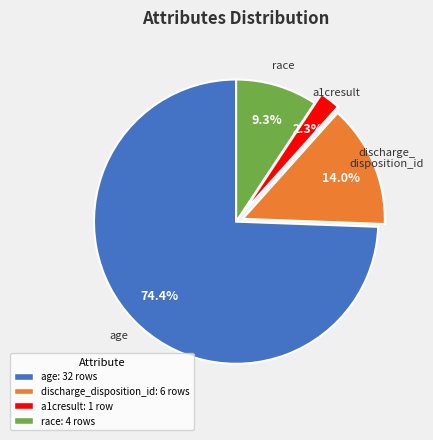

How many segments does this pie chart have?

4